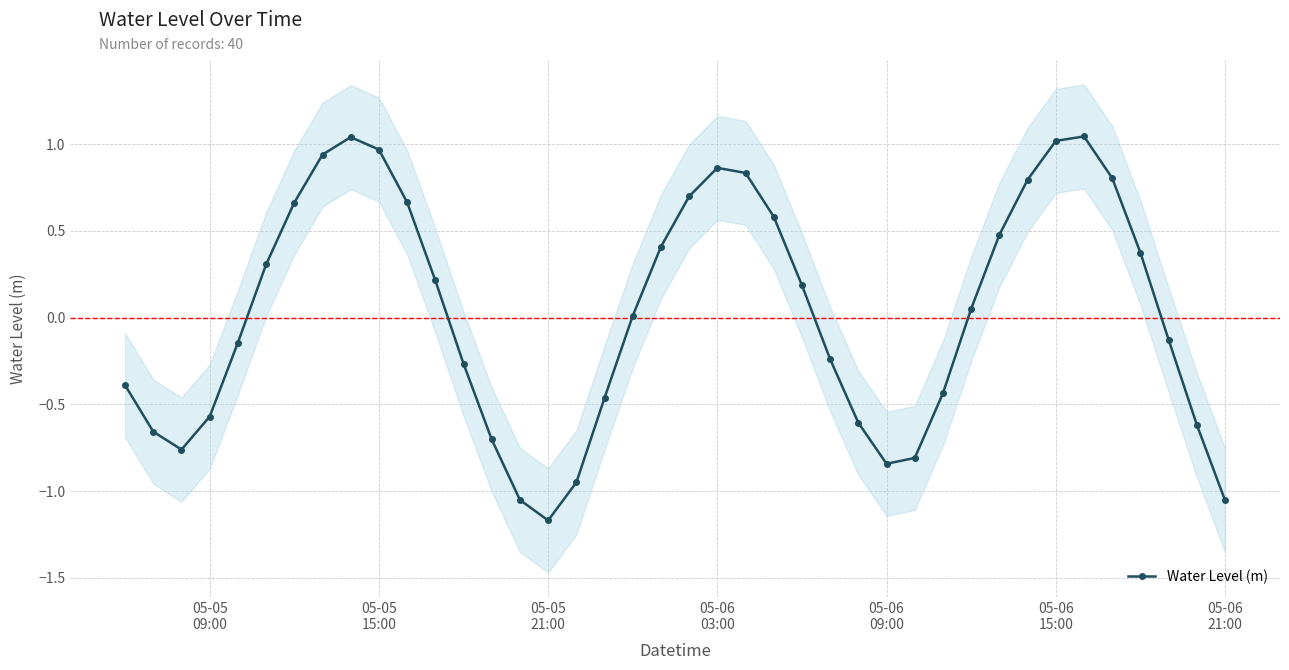

How many series are shown in this chart?

1